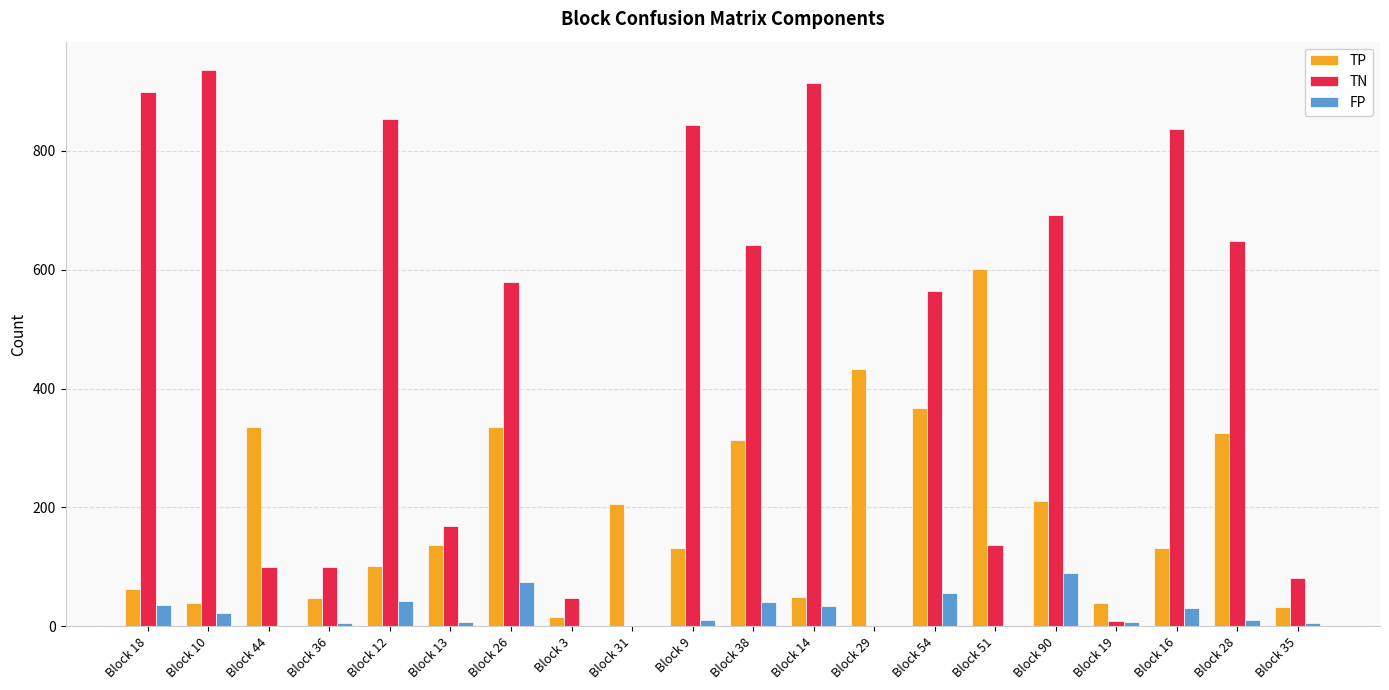

Where does the TN series first go above 579?

Block 18